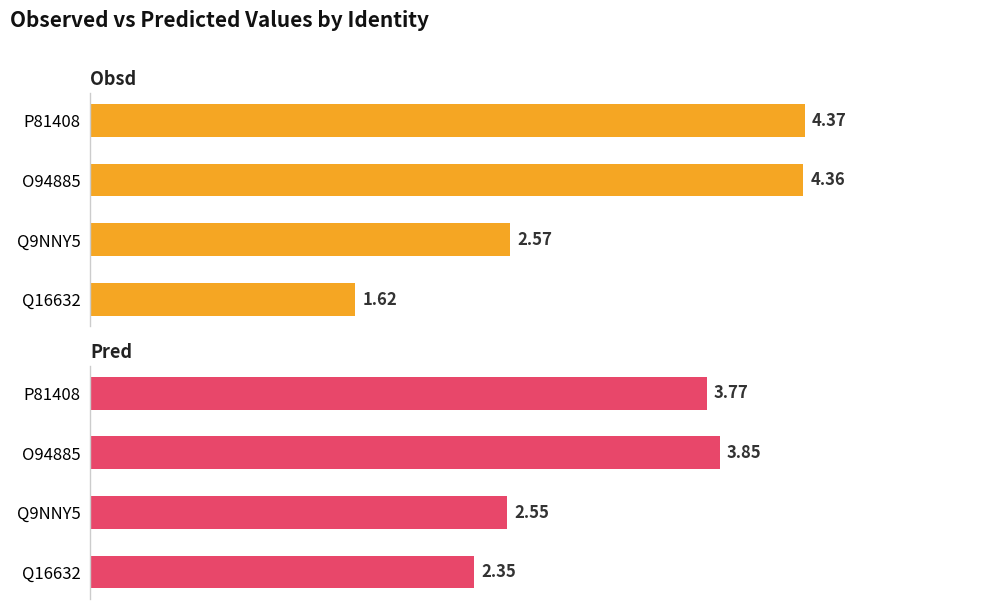

How many values in the Obsd series are below 4?

2